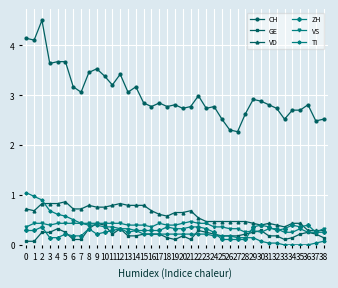

True or false: CH and VS intersect in this chart.

False